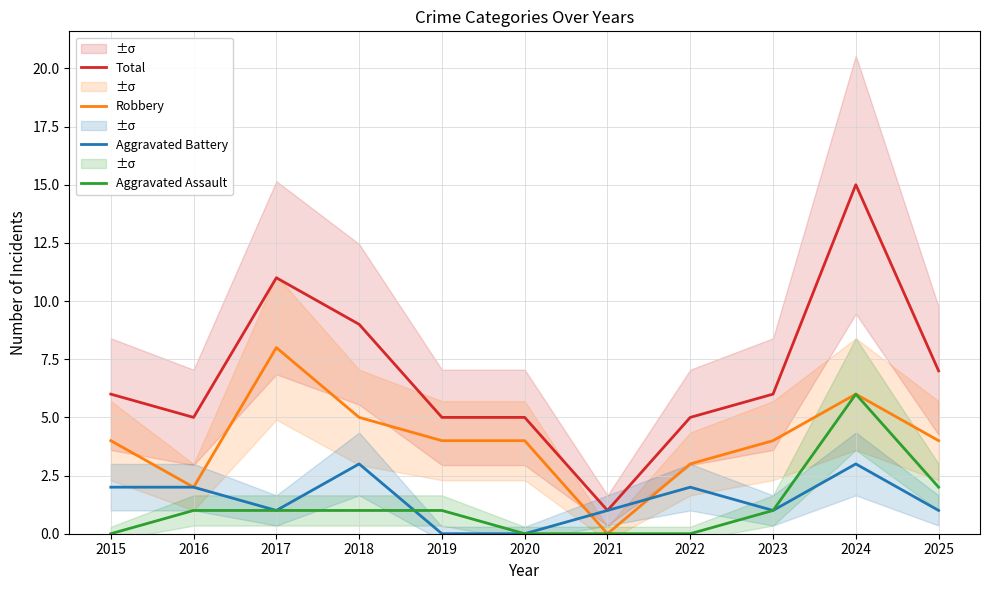

Rank the categories by Aggravated Battery value from lowest to highest.

2019, 2020, 2017, 2021, 2023, 2025, 2015, 2016, 2022, 2018, 2024